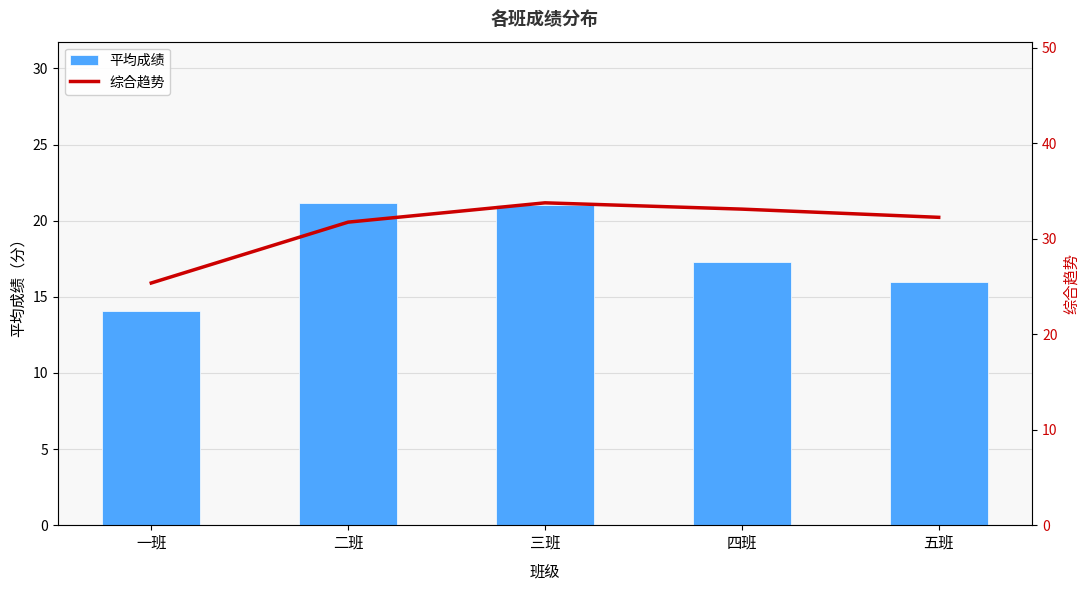

What position from the right is 三班?

3